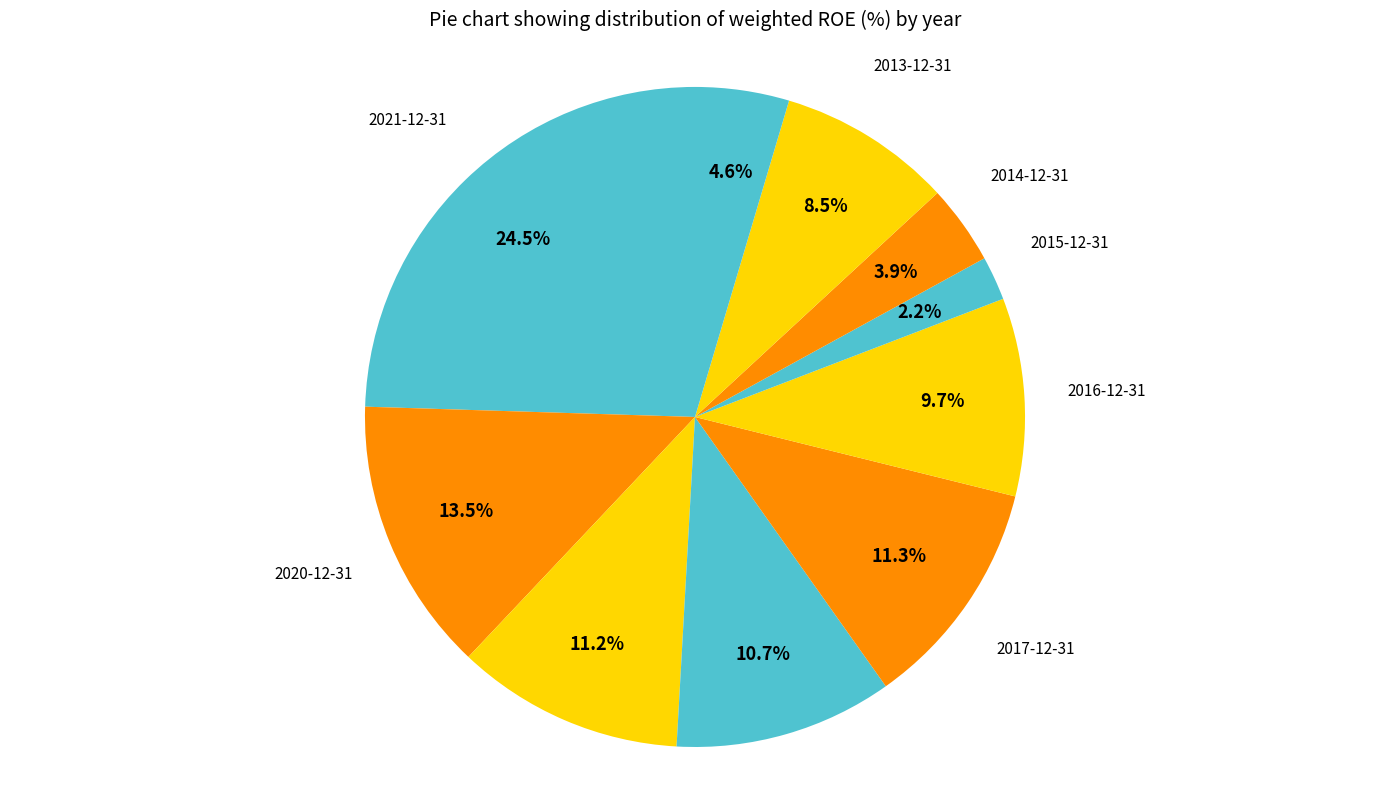

To the nearest percent, what is the combined percentage of 2012-12-31 and 2021-12-31?

29%